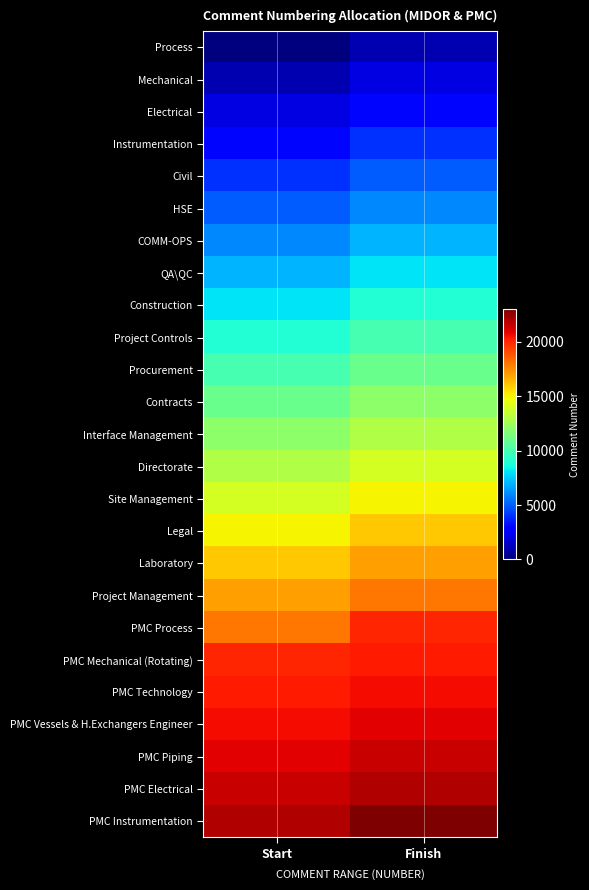

What is the greatest value displayed?

23000